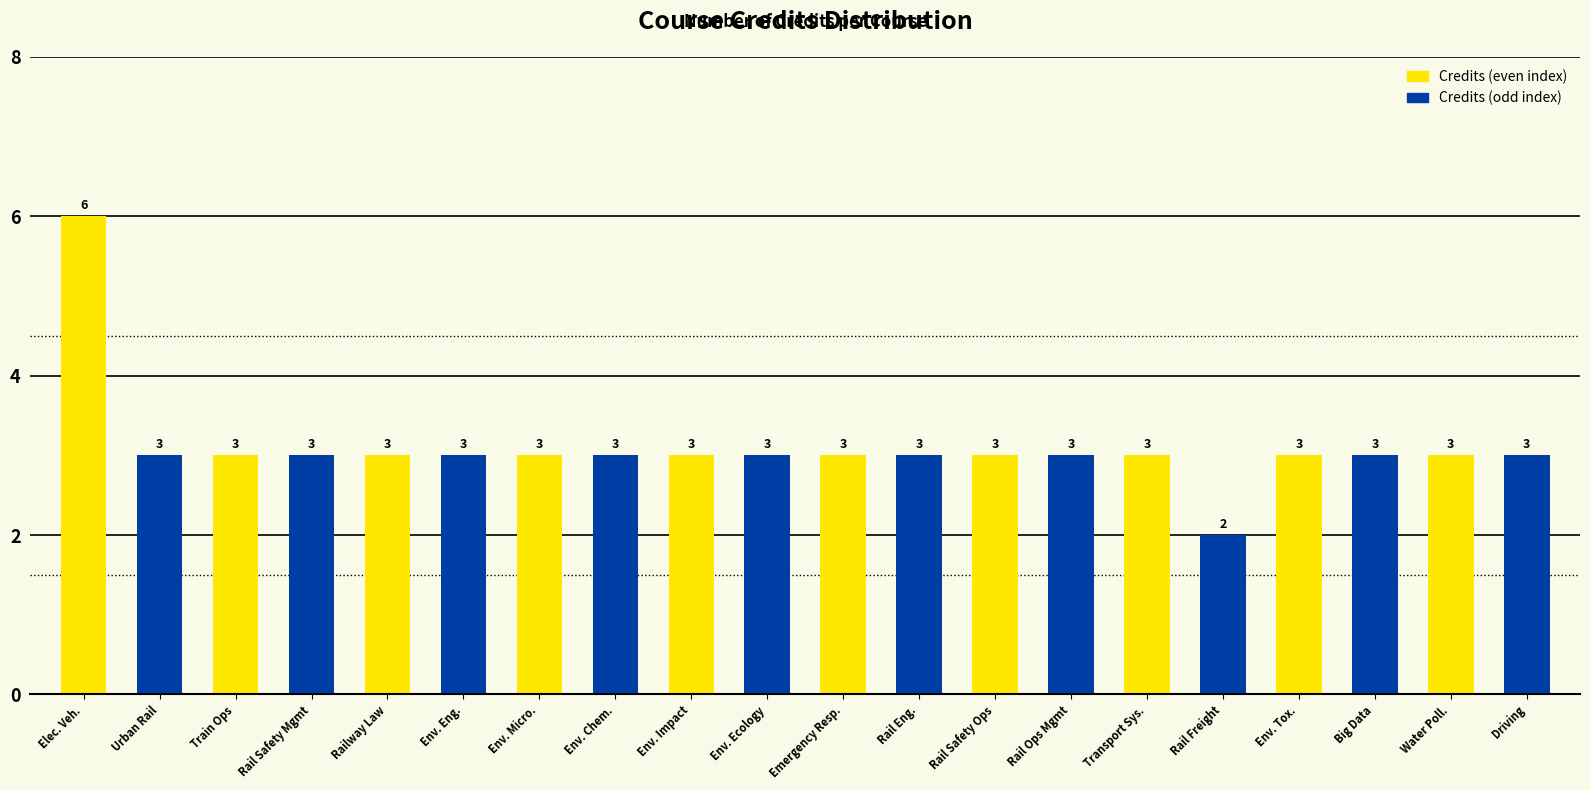

Reading left to right, transcribe all the data shown in this chart.

6	3	3	3	3	3	3	3	3	3	3	3	3	3	3	2	3	3	3	3